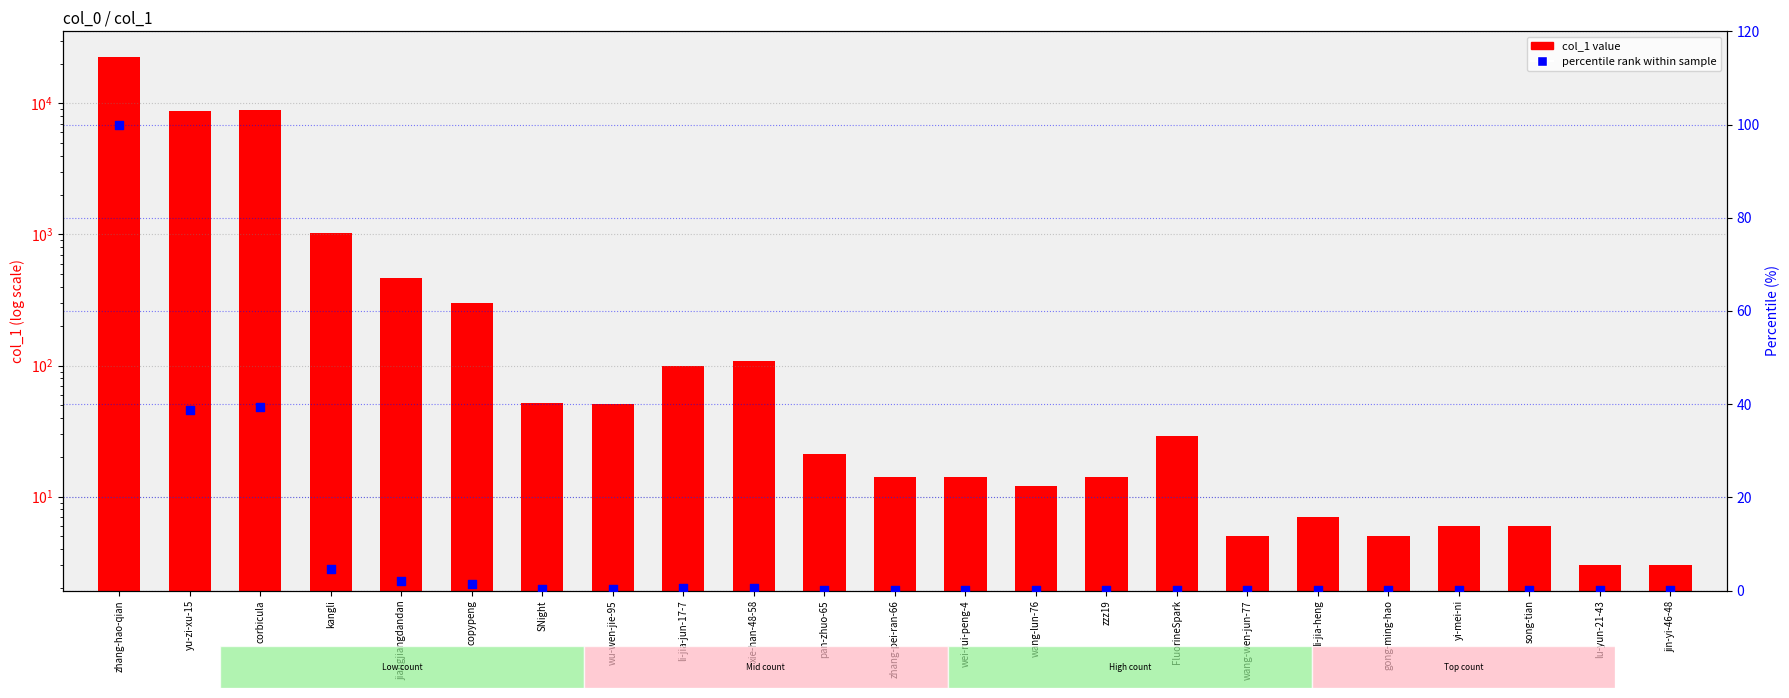

Which series has the widest spread of Y values?

col_1 value